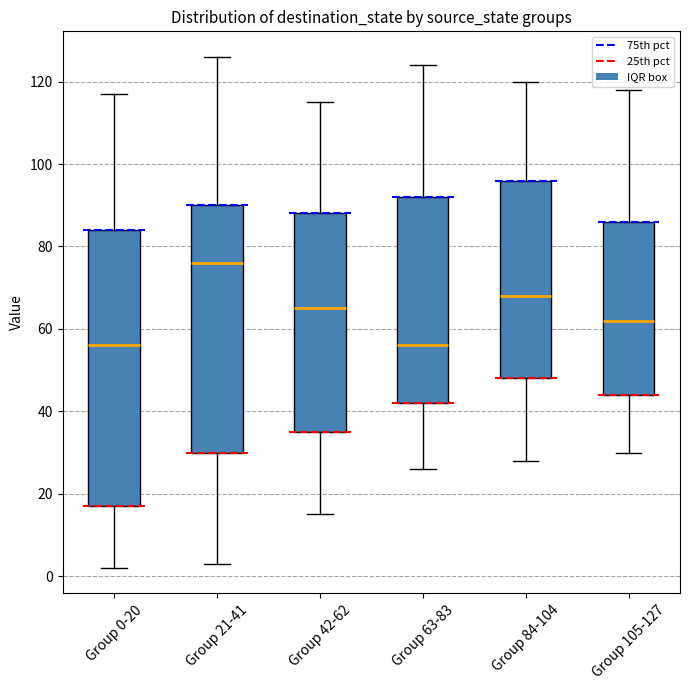

Where is the lower edge of the box for Group 42-62 on the y-axis? The values are not printed on the chart, so give them approximately, as read against the axis.

36